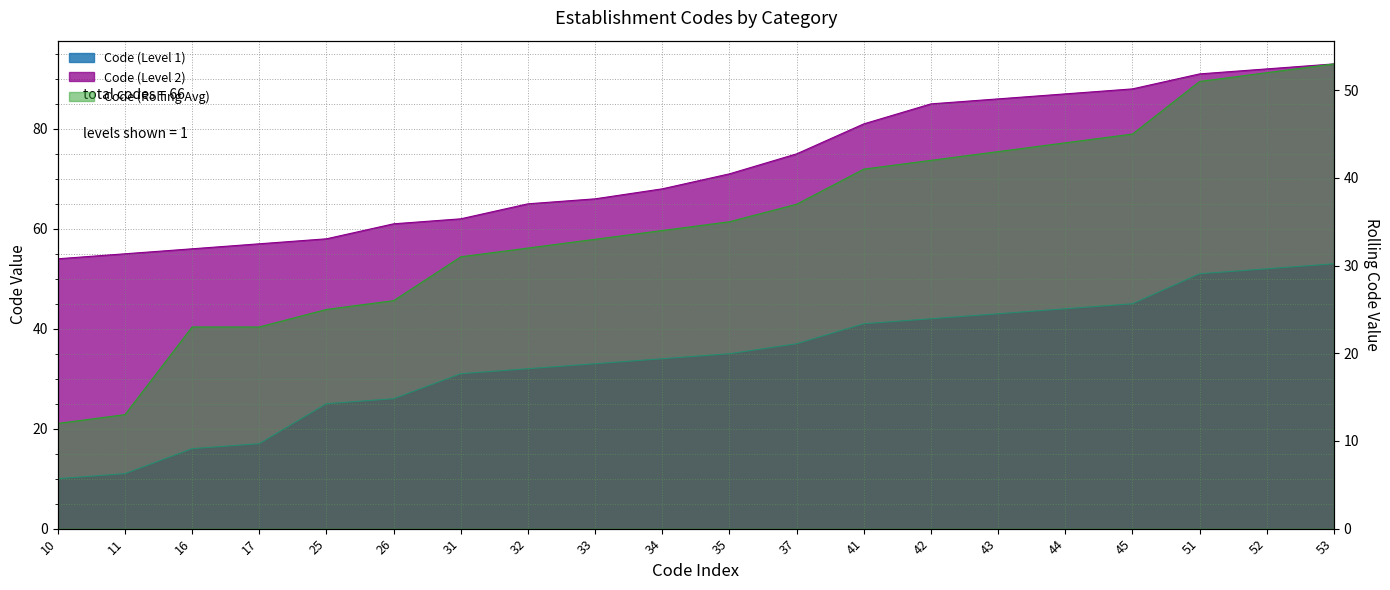

The value of Code (Level 2) at 32 is 65. True or false?

True